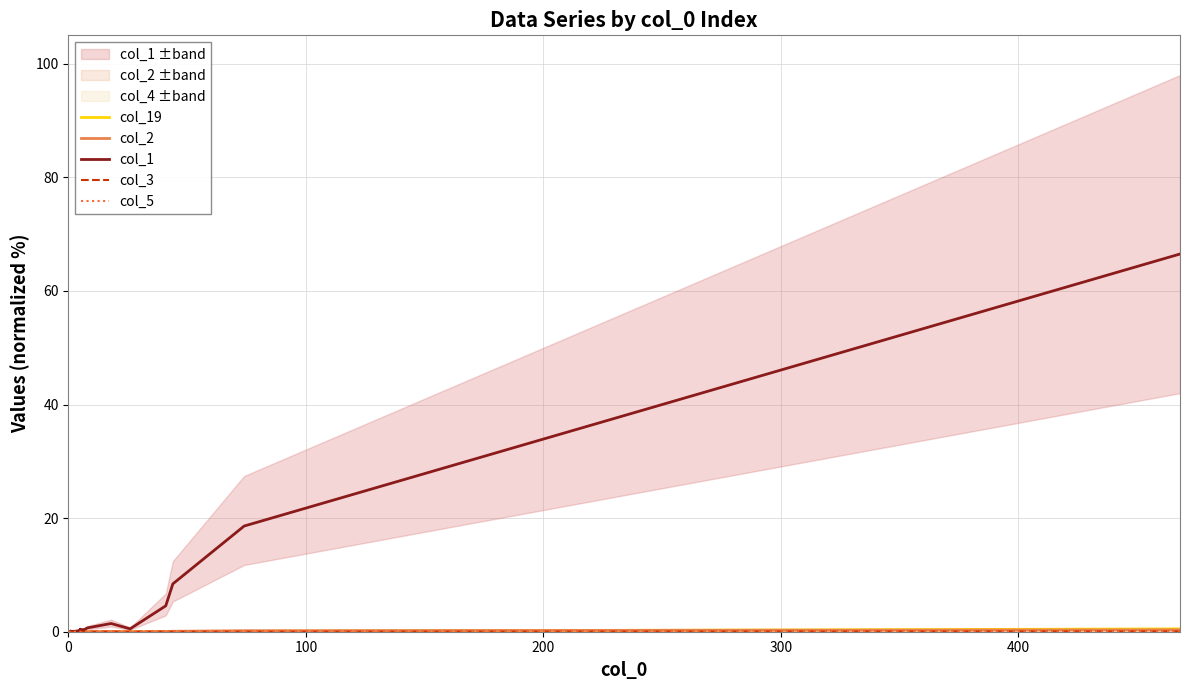

Reading right to left, list all the values displayed in this chart.

col_19: 0.5	0.1	0.0	0.0	0.0	0.0	0.0	0.0	0.0	0.0	0.0	0.0	0.0	0.0	0.0	0.0	0.0	0.0	0.0	0.0
col_2: 0.3	0.2	0.1	0.0	0.0	0.0	0.0	0.0	0.0	0.0	0.0	0.0	0.0	0.0	0.0	0.0	0.0	0.0	0.0	0.0
col_1: 66.5	18.6	8.4	4.6	0.5	1.4	0.7	0.2	0.4	0.1	0.4	0.2	0.1	0.1	0.0	0.0	0.1	0.1	0.0	0.0
col_3: 0.1	0.0	0.0	0.0	0.0	0.0	0.0	0.0	0.0	0.0	0.0	0.0	0.0	0.0	0.0	0.0	0.0	0.0	0.0	0.0
col_5: 0.0	0.0	0.0	0.0	0.0	0.0	0.0	0.0	0.0	0.0	0.0	0.0	0.0	0.0	0.0	0.0	0.0	0.0	0.0	0.0